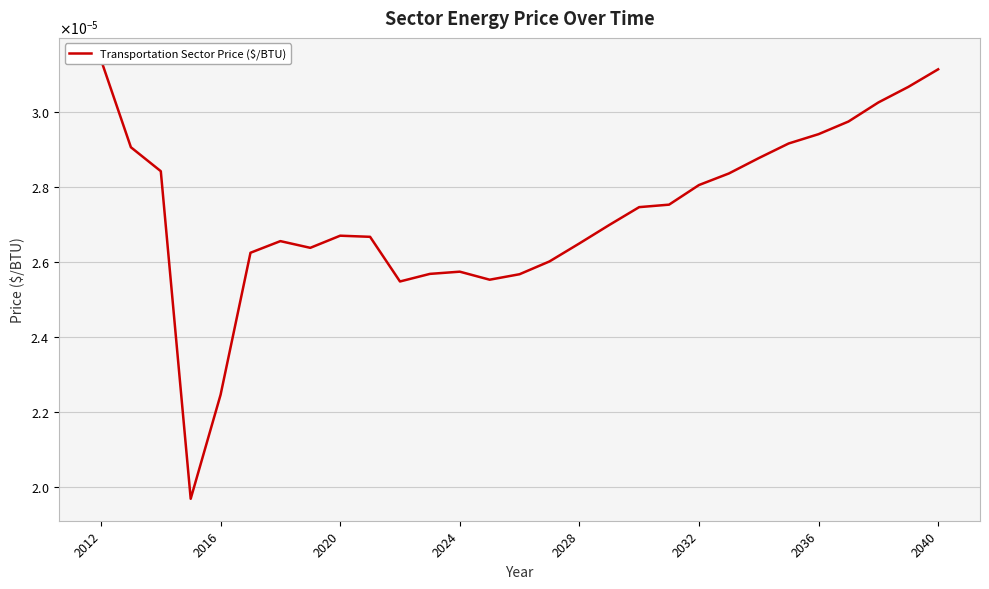

Is it true that the value at 2016 is 0.0?

False